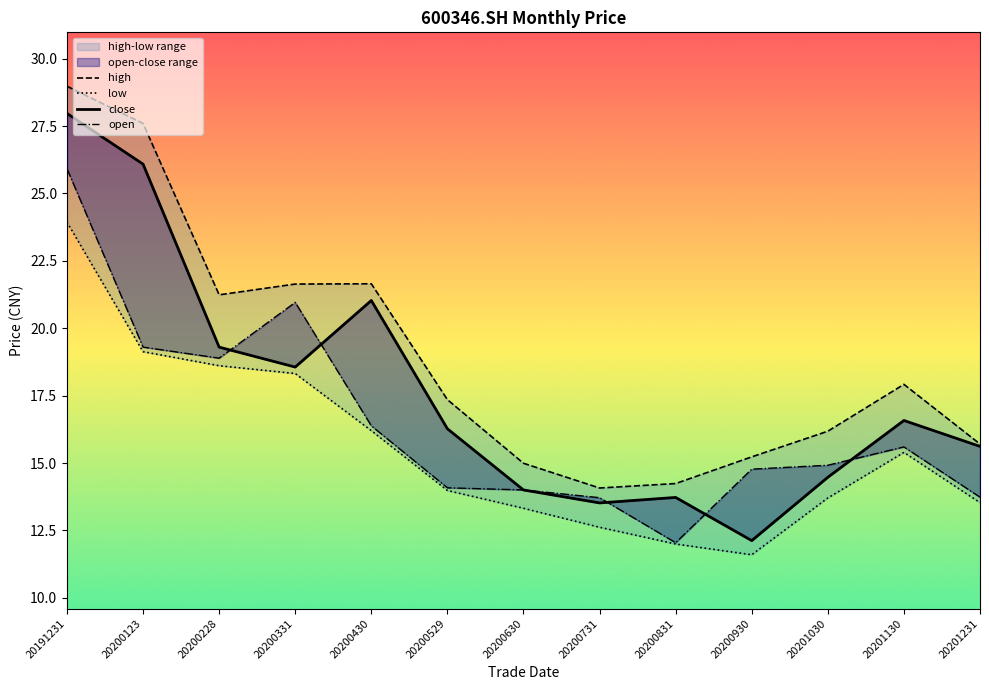

True or false: open has a value of 35.0 at 20200331.

False